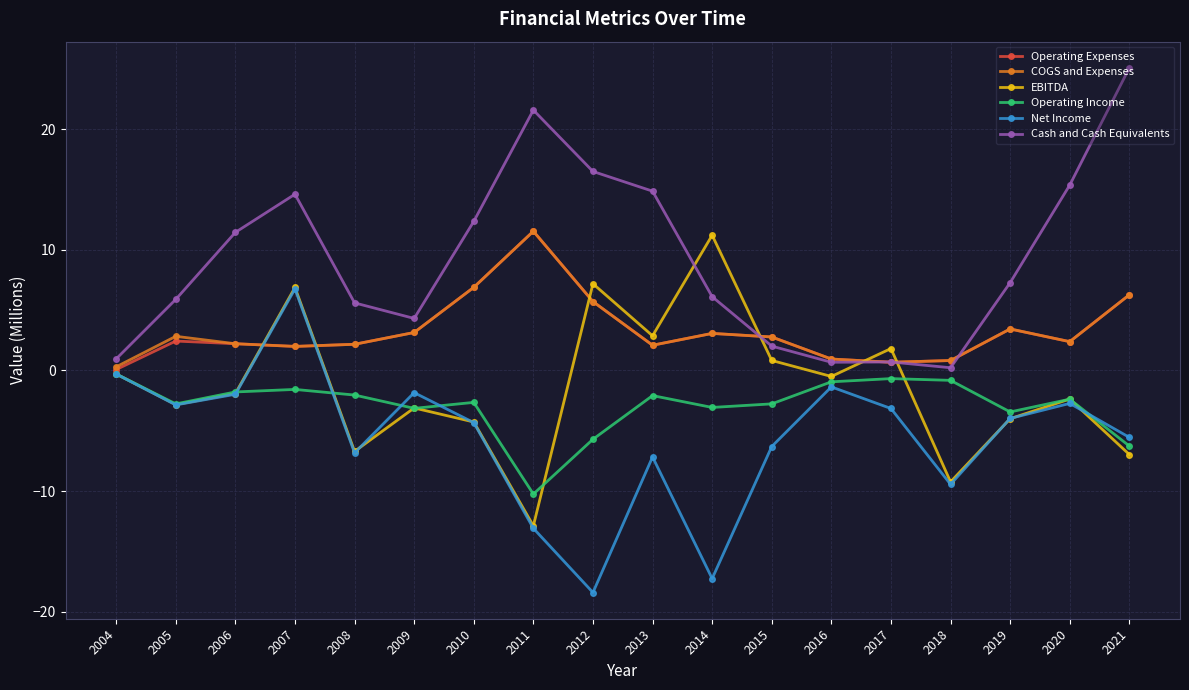

Which series changed the most between 2004 and 2021?

Cash and Cash Equivalents